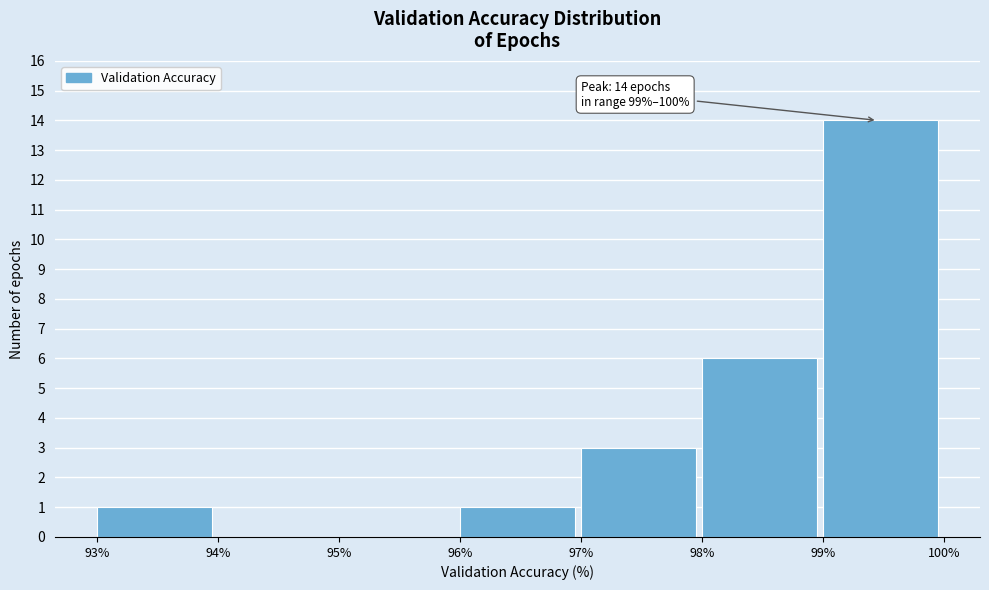

Over which range of the x-axis is the bar tallest?

99% to 100%